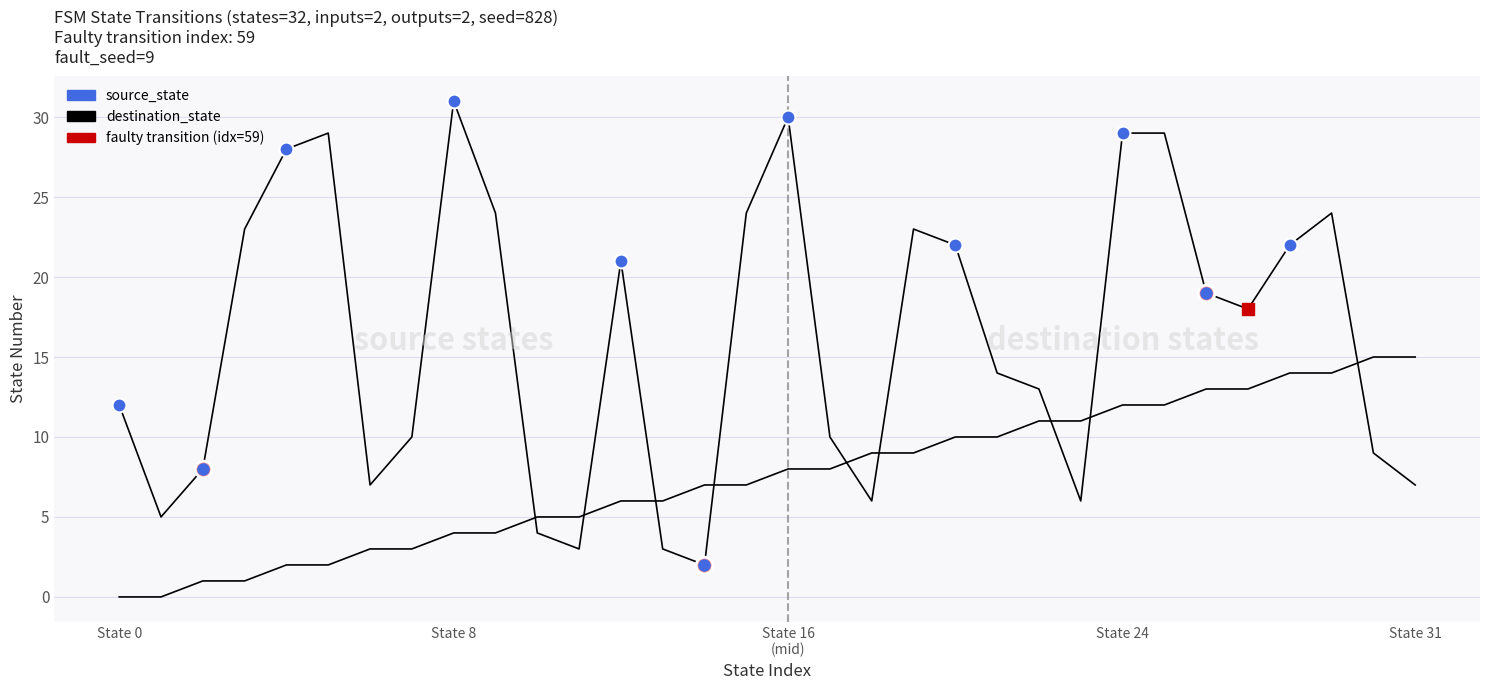

Which series has the largest total across all categories?

destination_state